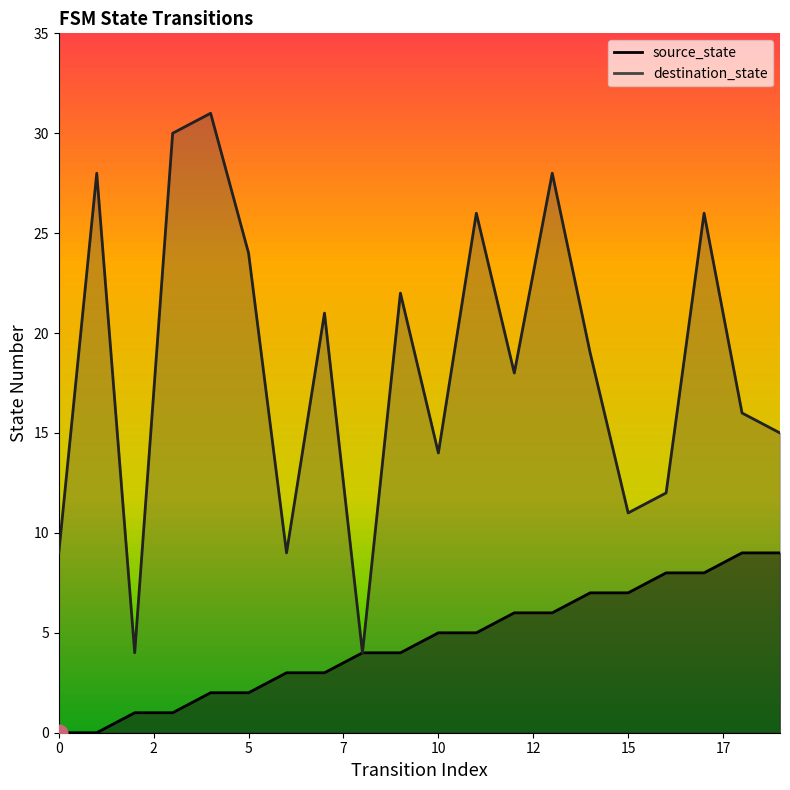

What is the total value across all series at 5?

26